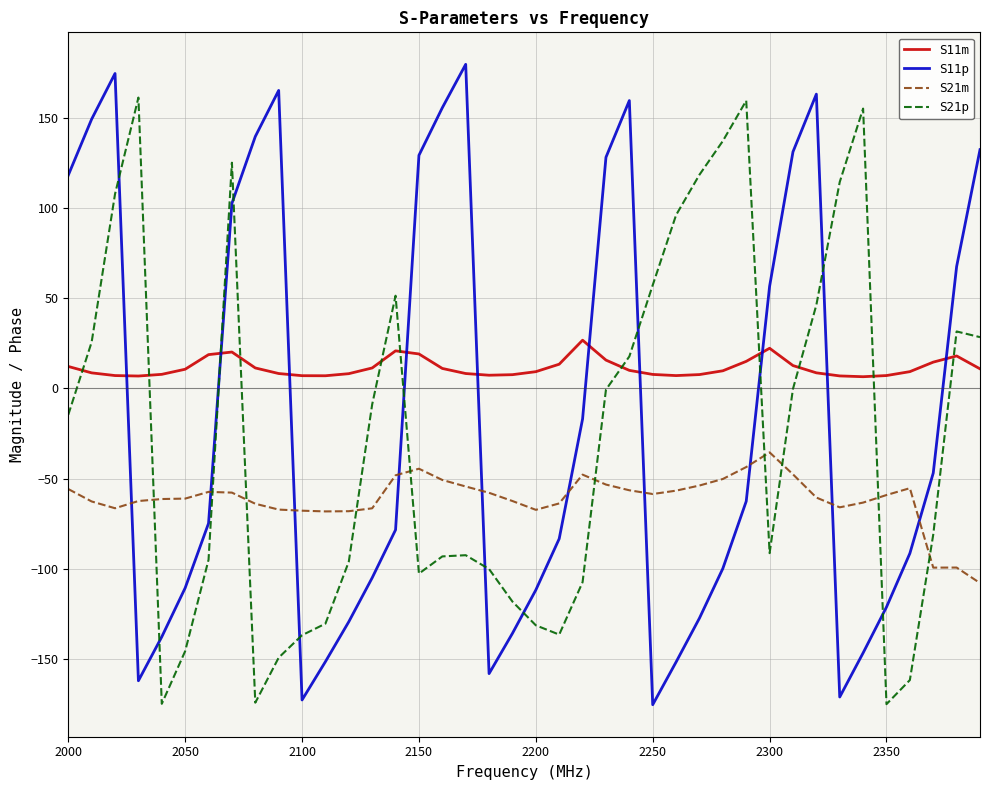

True or false: S11m and S21m intersect in this chart.

False